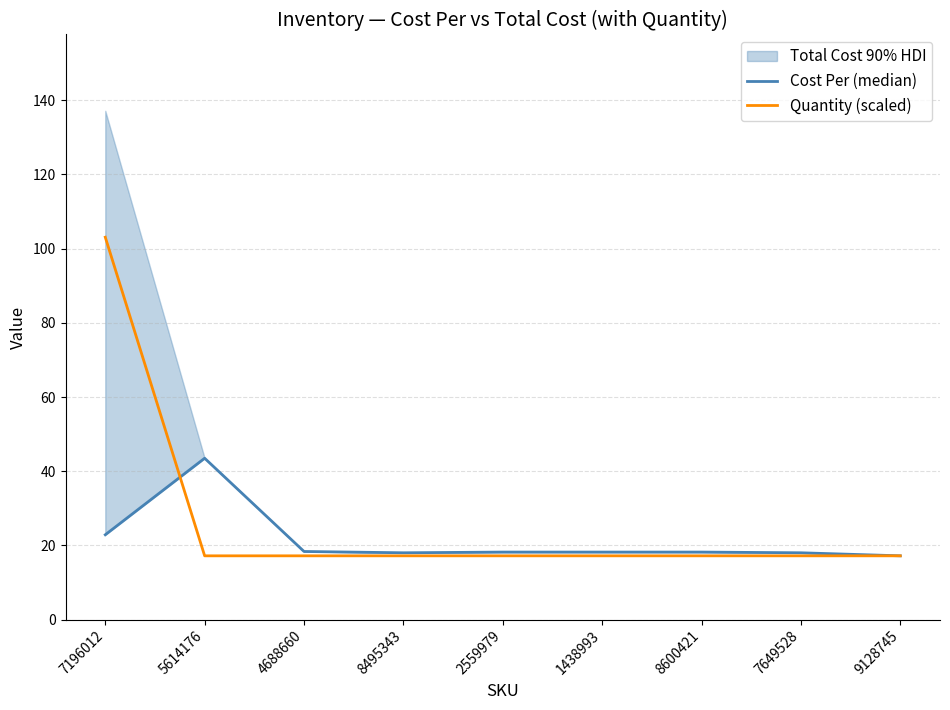

Where is Cost Per (median) nearest to the value 30?

7196012